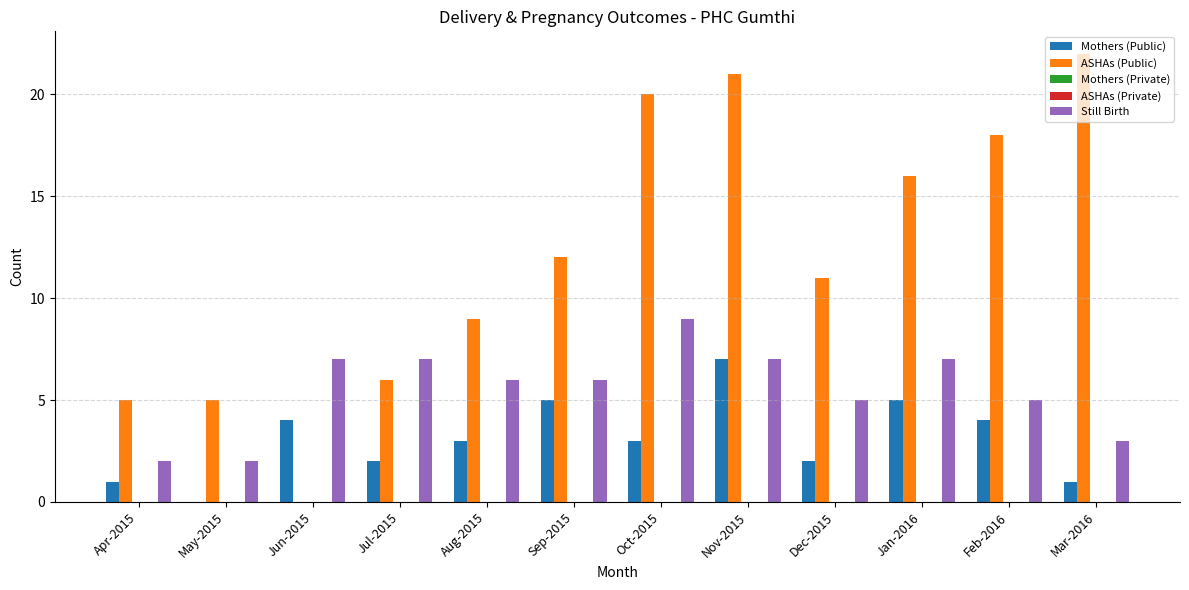

Which series changed the most between Jun-2015 and Oct-2015?

ASHAs (Public)